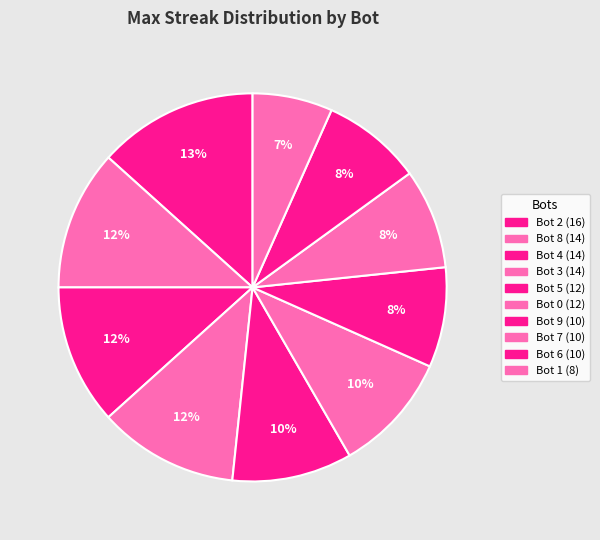

Approximately how many times larger is the value at Bot 8 compared to Bot 6?

1.4